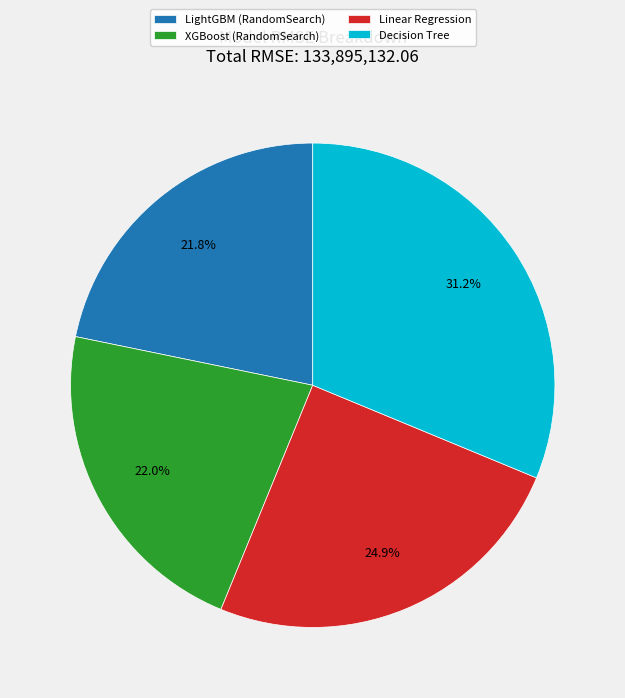

What is the largest slice in the pie chart?

Decision Tree